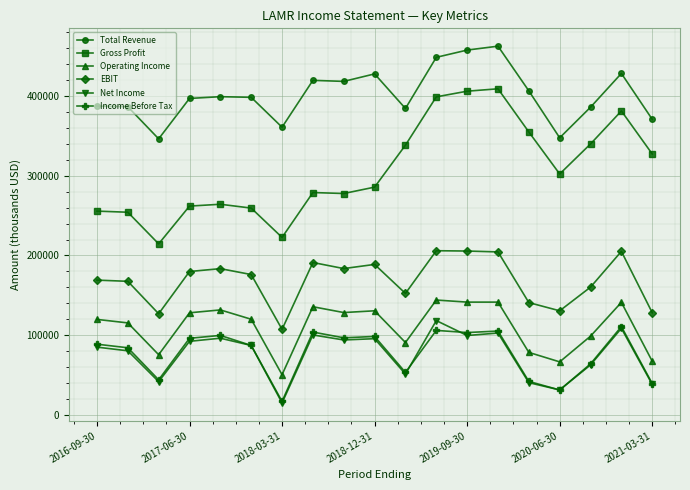

Which series has the largest total across all categories?

Total Revenue